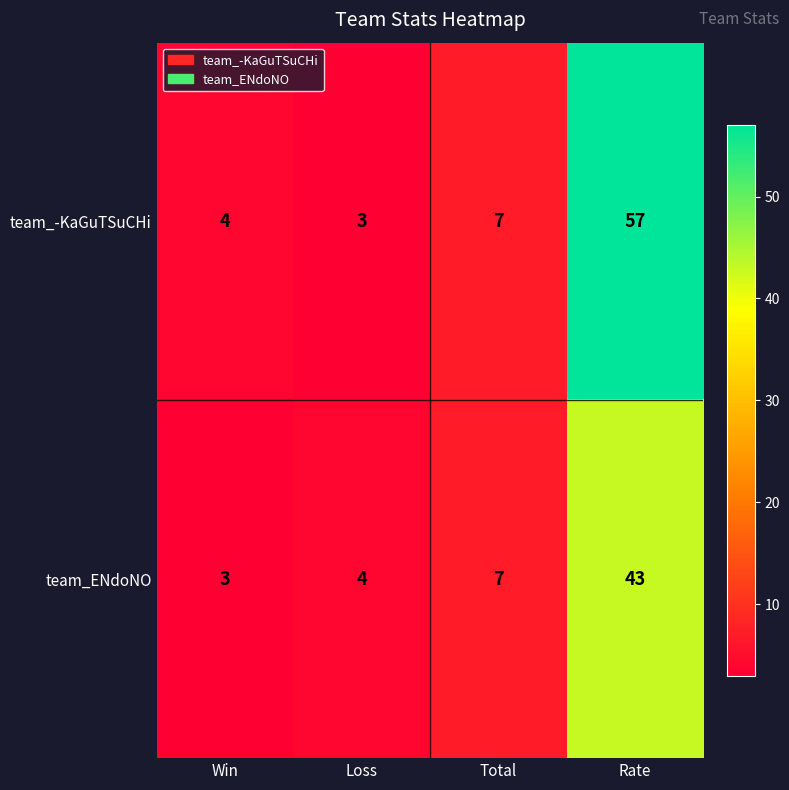

What is the lowest value of the team_ENdoNO series?

3